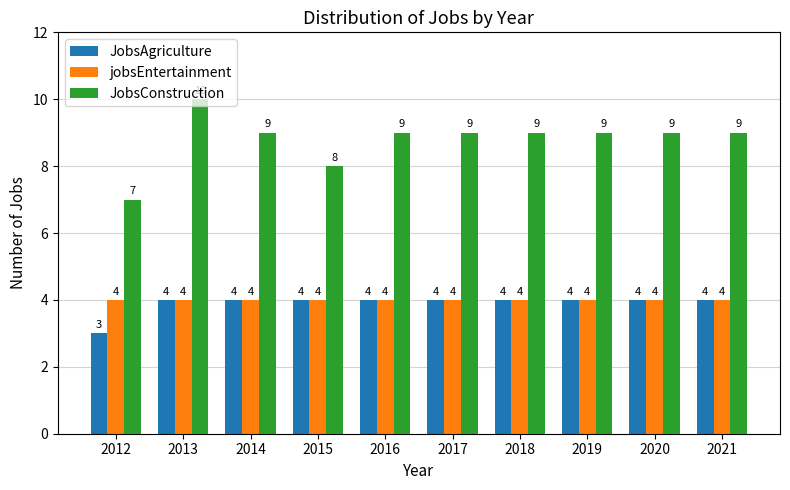

What is the difference between the maximum and second lowest values in the JobsConstruction series?

2